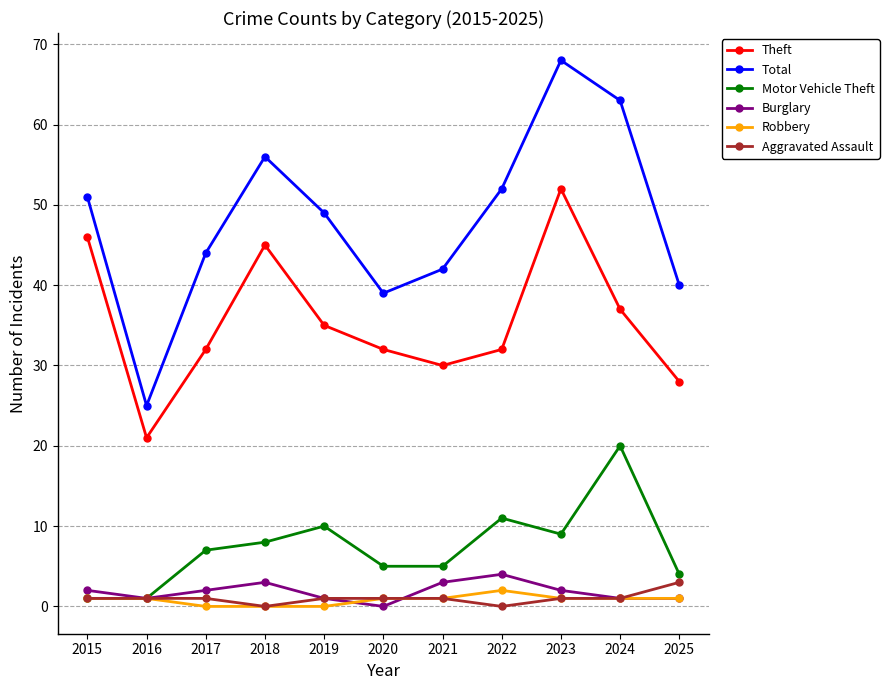

True or false: Theft has a value of 35 at 2019.

True